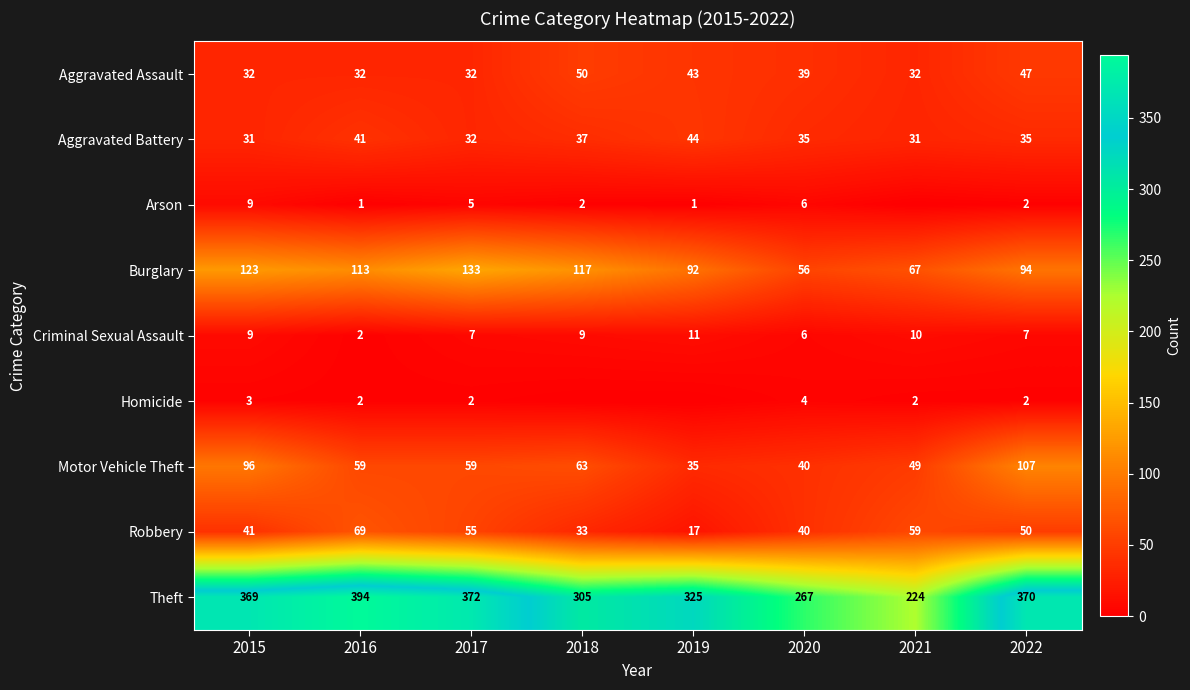

What is the approximate value of Motor Vehicle Theft at 2017?

59